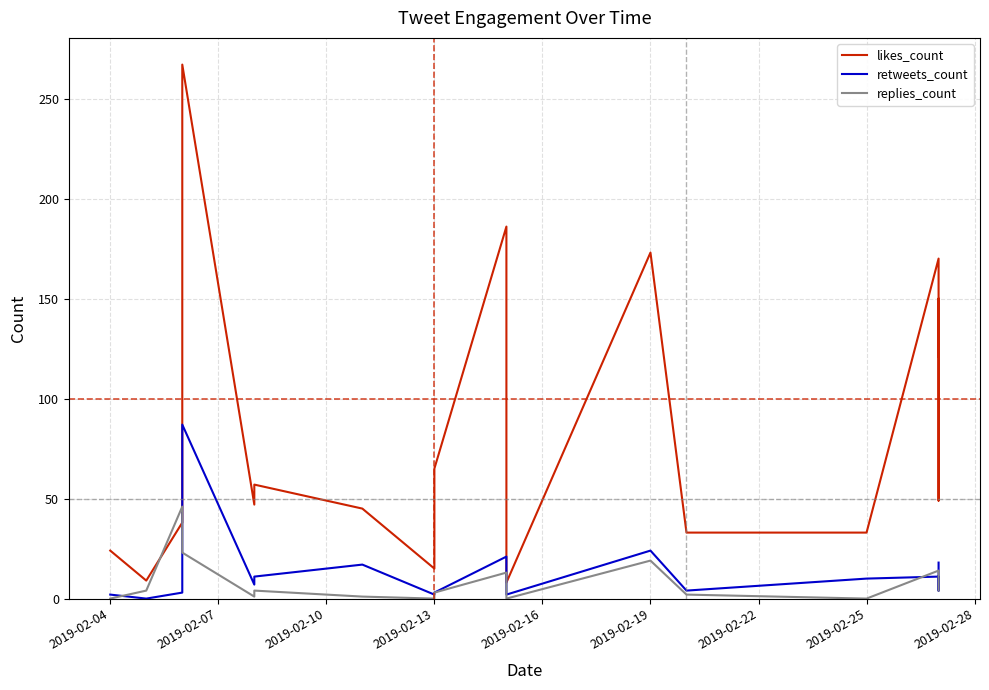

What is the difference between the maximum and second lowest values in the replies_count series?

46